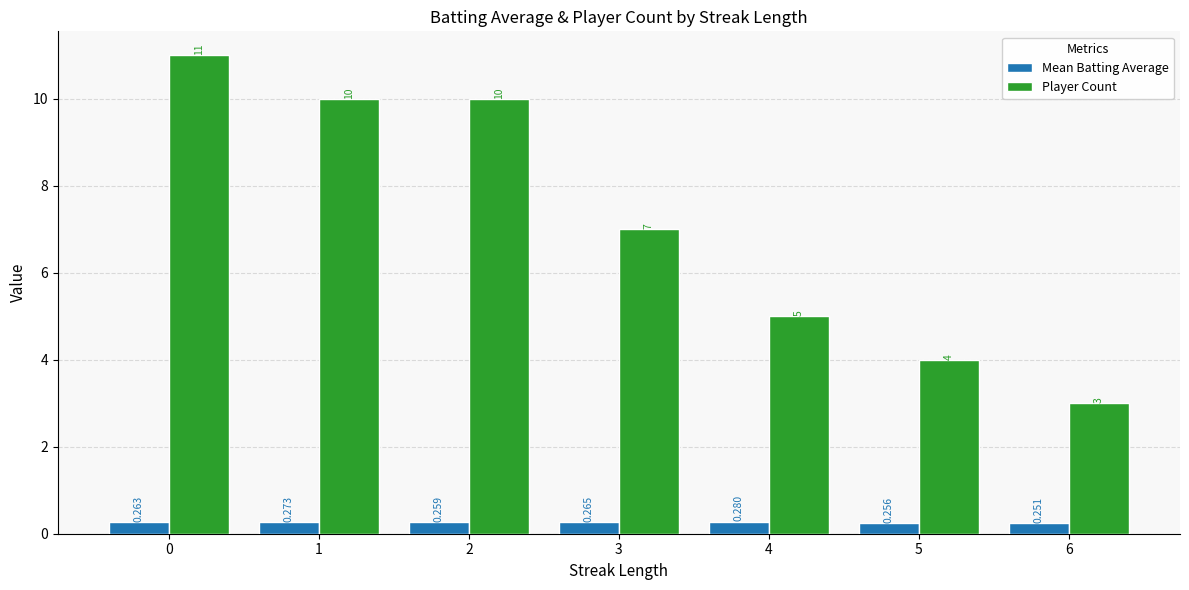

Rank the series by their maximum value, from highest to lowest.

Player Count, Mean Batting Average